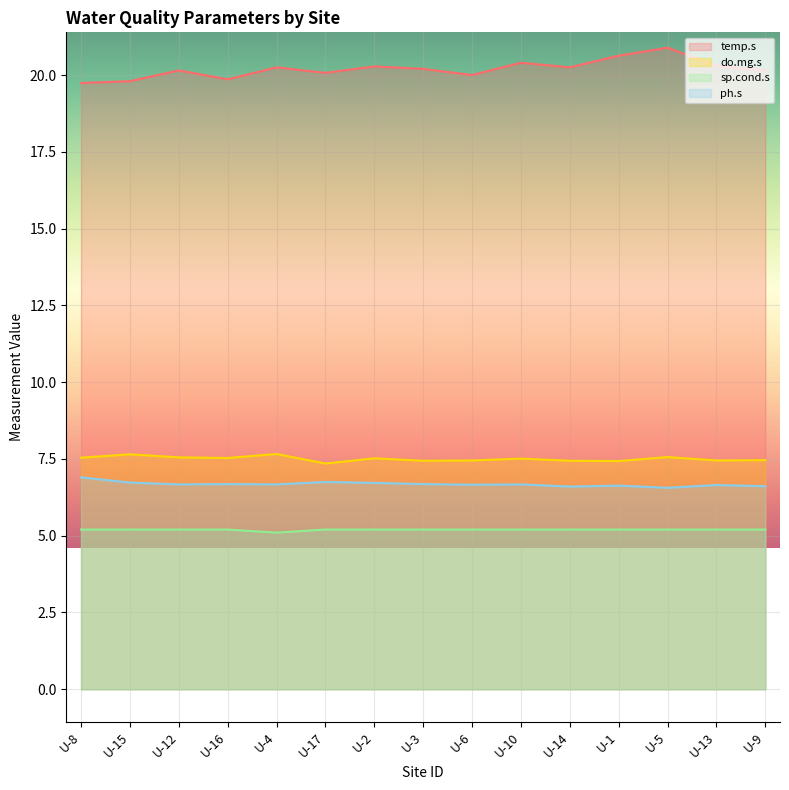

What is the highest value of the ph.s series?

6.9